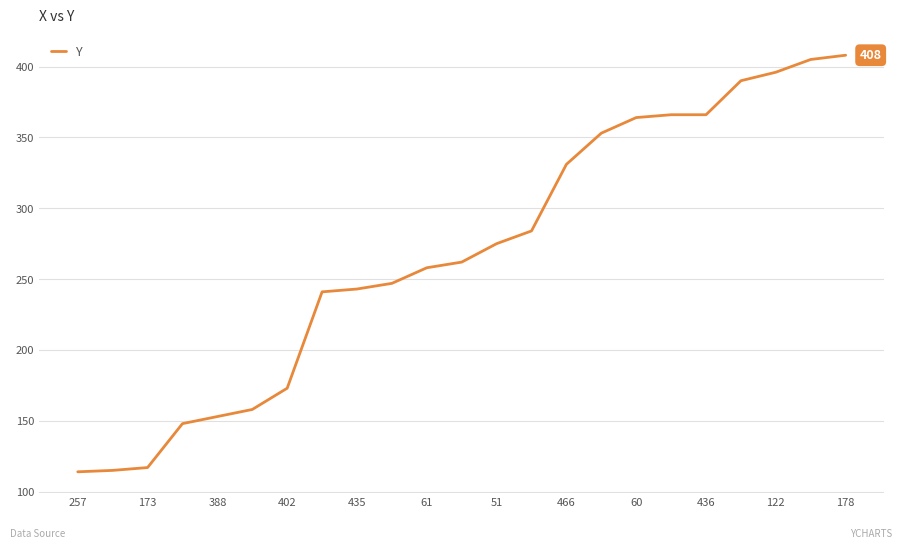

What is the sum of all values?

6167